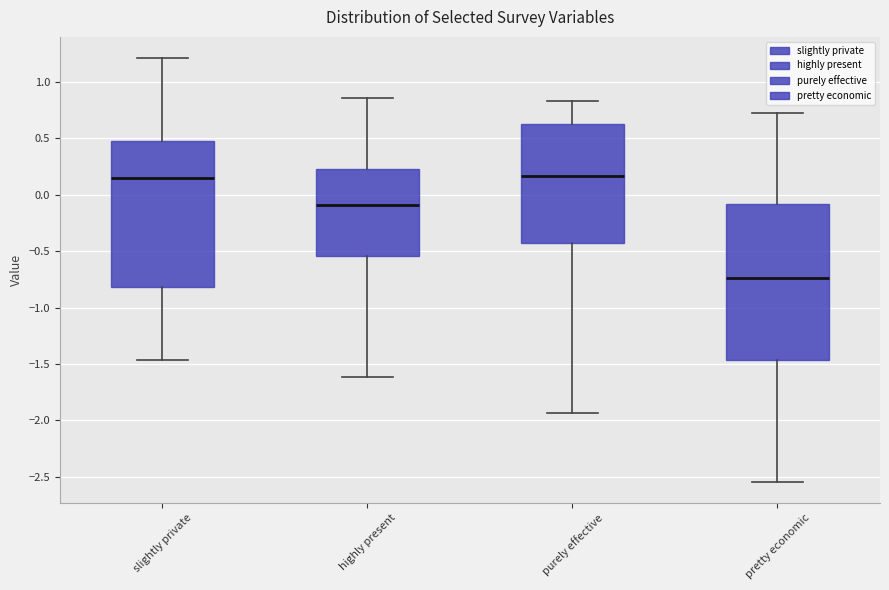

Where does the lower whisker of the box for pretty economic end on the y-axis? The values are not printed on the chart, so give them approximately, as read against the axis.

-2.55